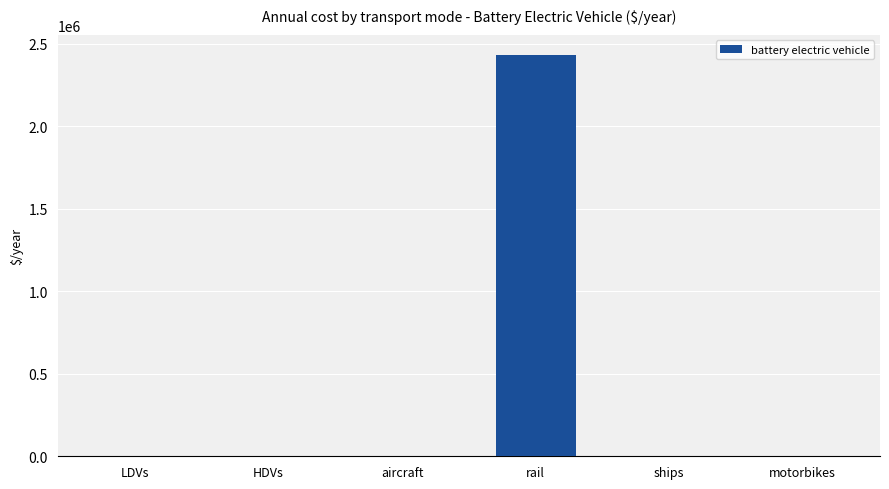

What is the greatest value displayed?

2434118.1